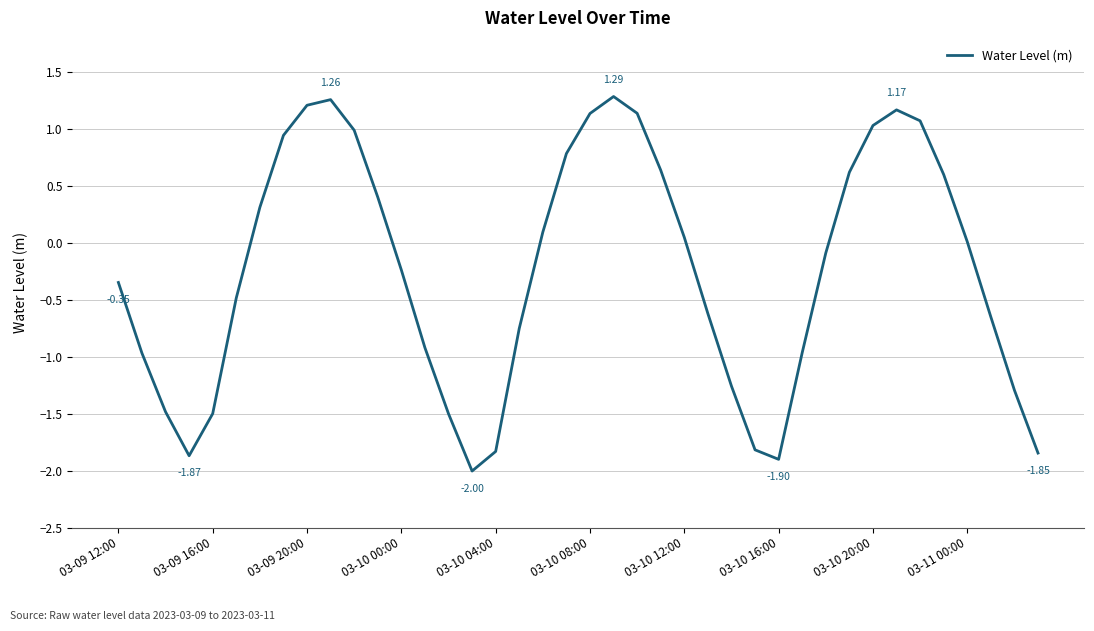

What is the difference between the maximum and minimum values?

3.3